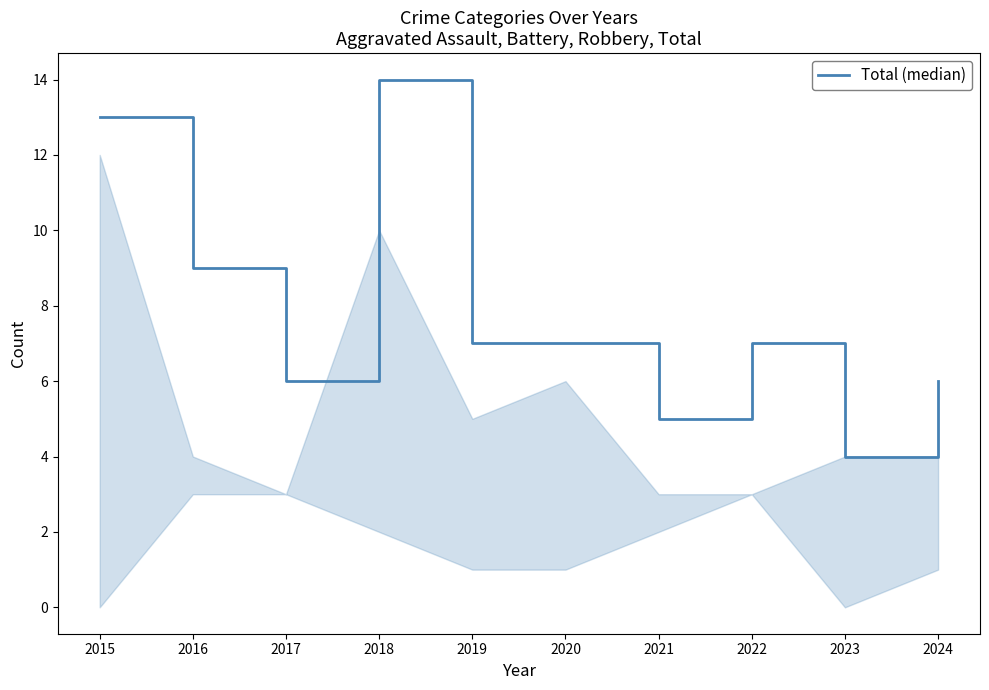

Which has a higher value, 2020 or 2017?

2020